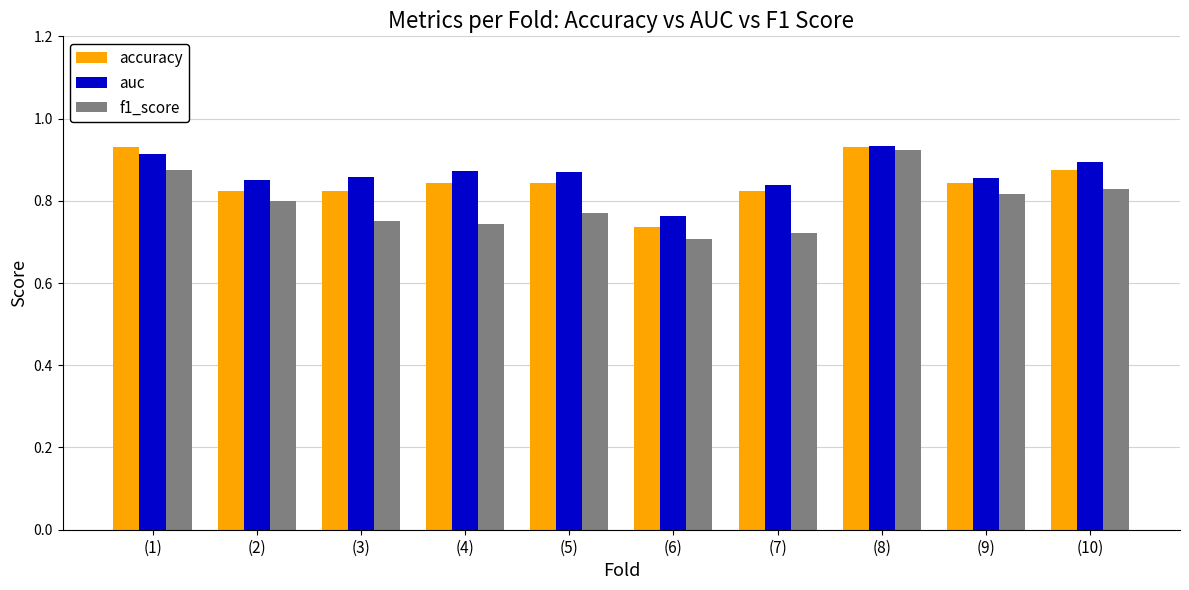

How many bars are there in each group?

3